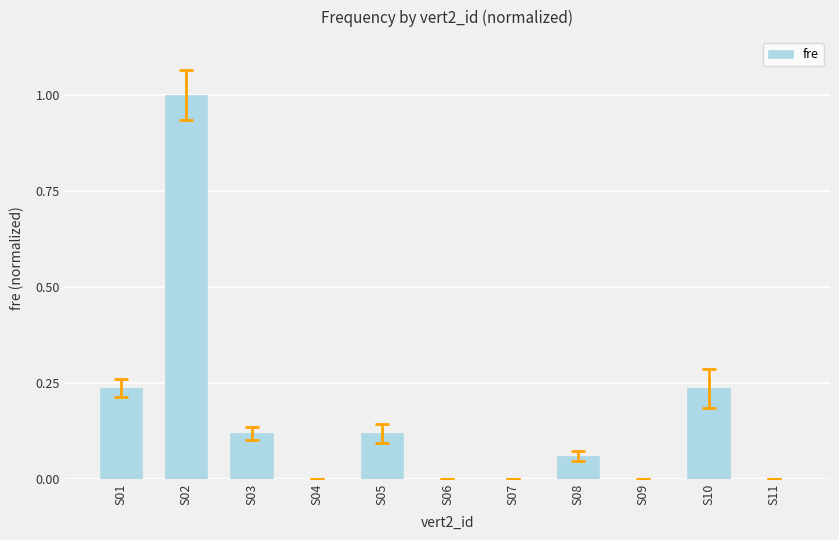

True or false: the data shows 0.0 at S07.

True